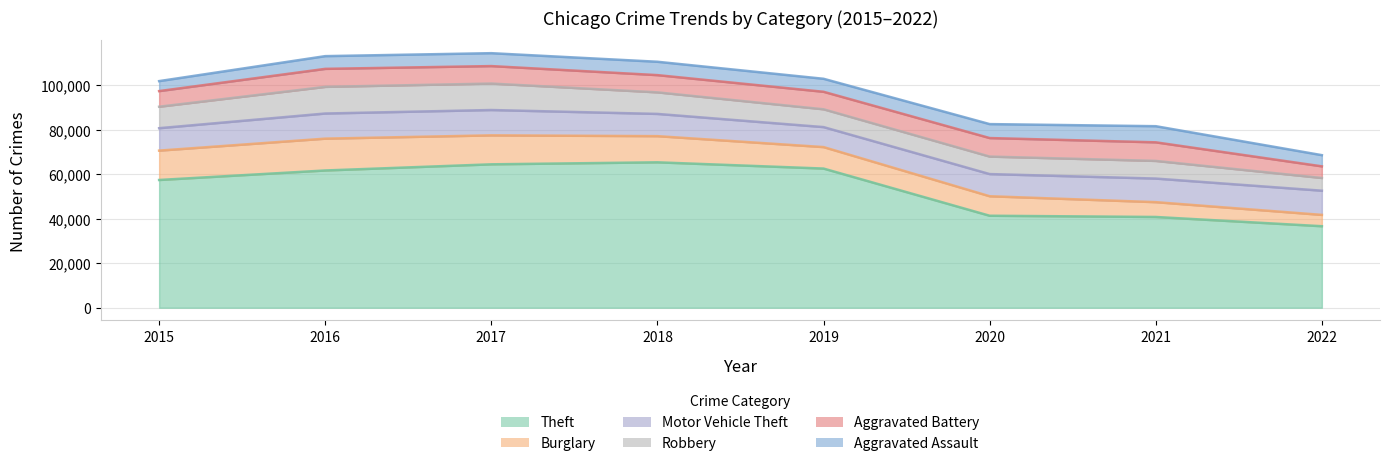

What is the difference between the maximum and second lowest values in the Theft series?

24539